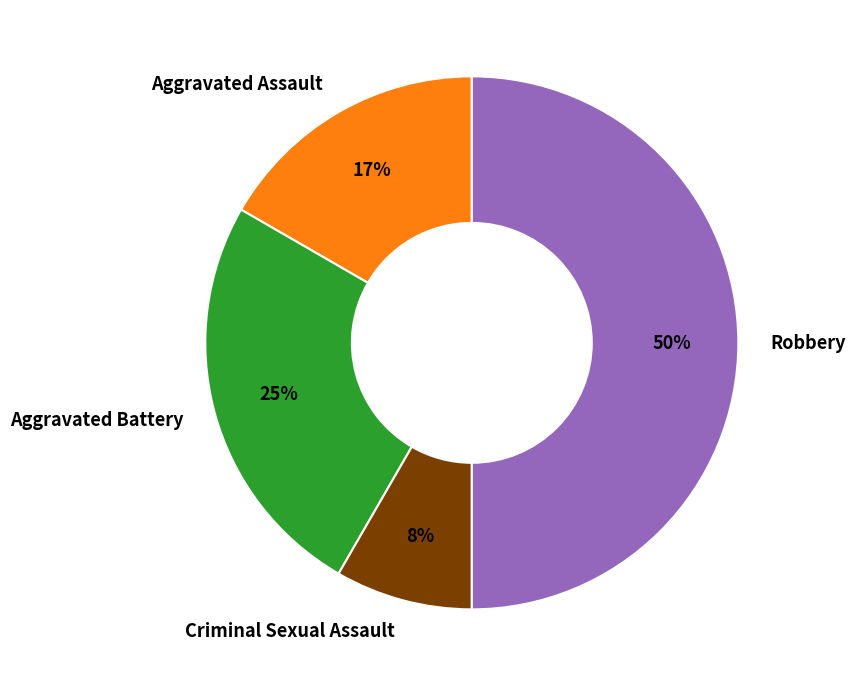

True or false: Criminal Sexual Assault accounts for 8% of the total.

True